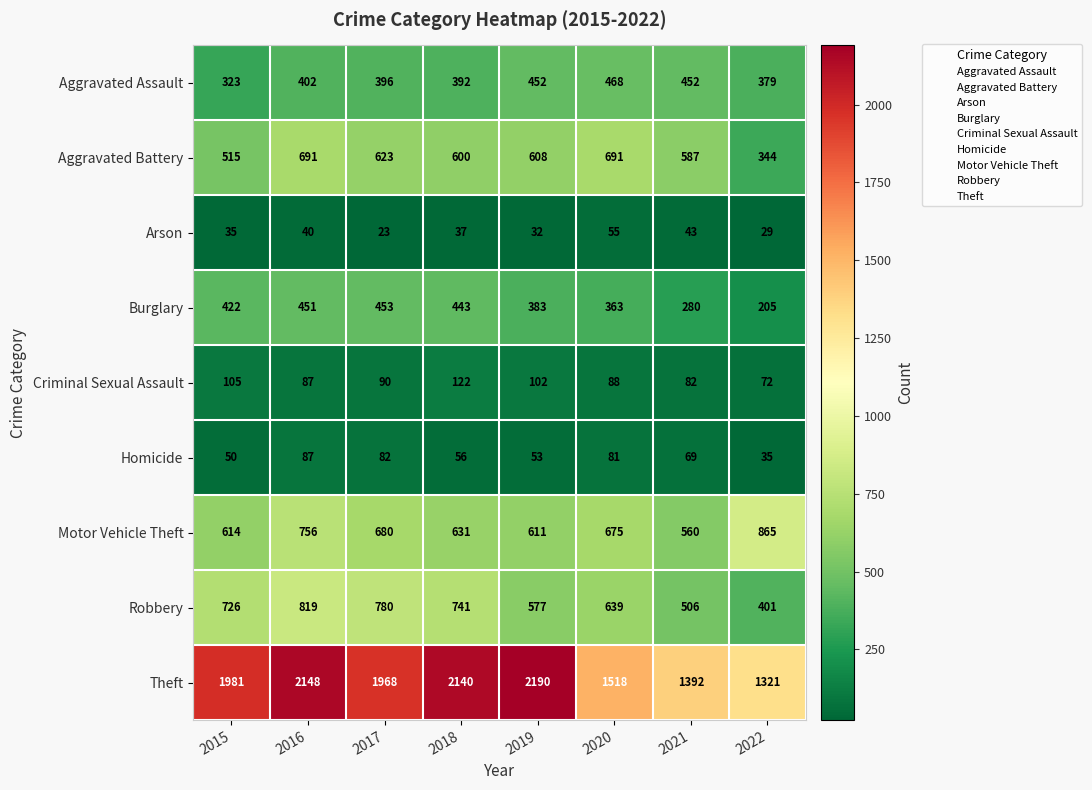

What is the sum of the Aggravated Assault values at 2015 and 2017?

719